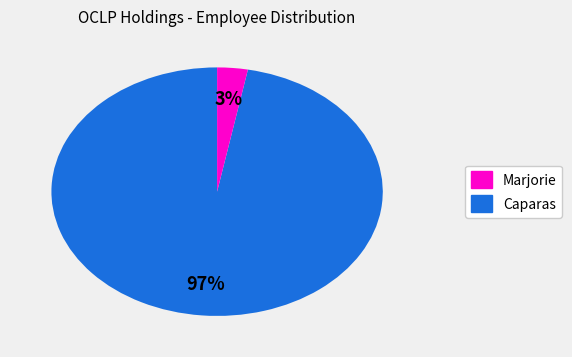

How many segments does this pie chart have?

2